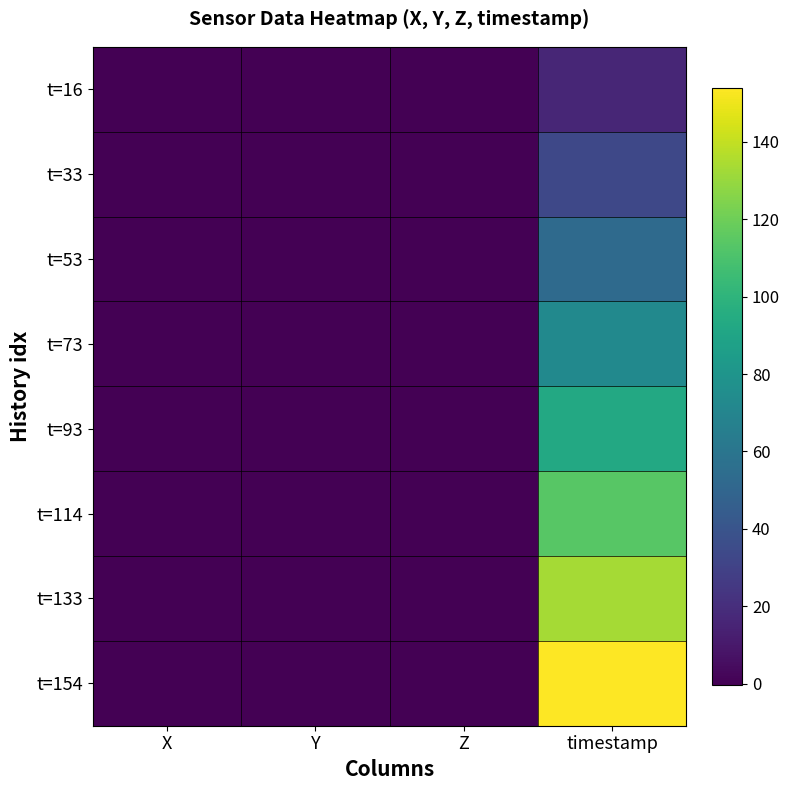

At Y, list the series in order from smallest to largest.

t=114, t=33, t=133, t=16, t=93, t=53, t=154, t=73